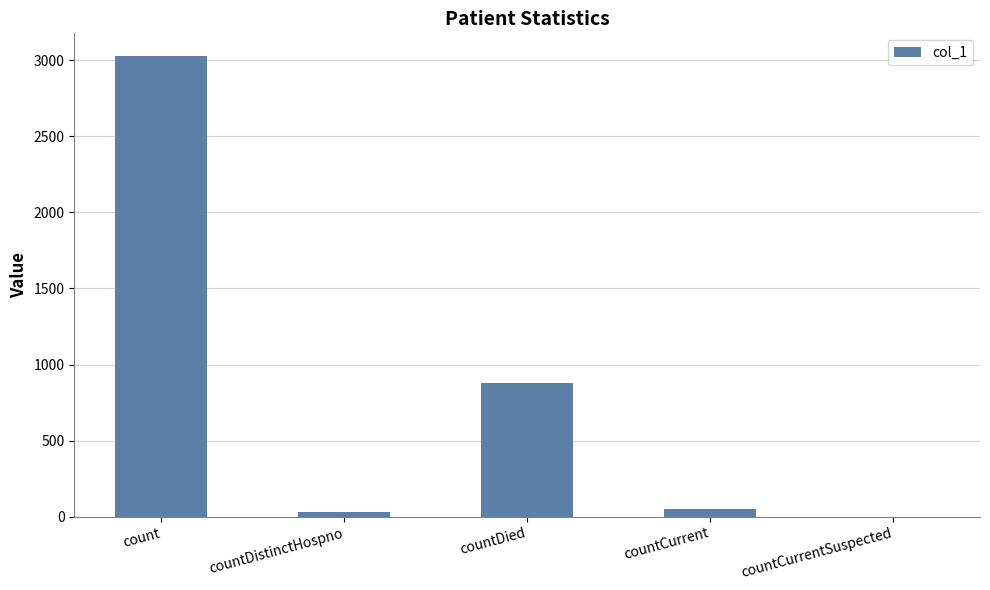

At which label does the data first exceed 52?

count